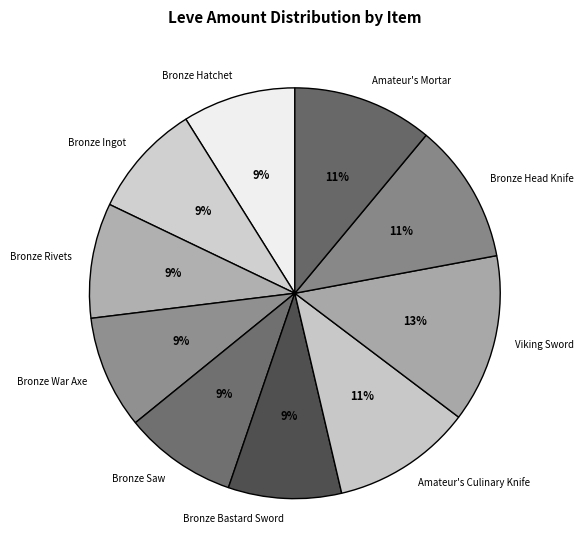

To the nearest percent, what is the difference between the Amateur's Culinary Knife and Bronze War Axe slice percentages?

2%